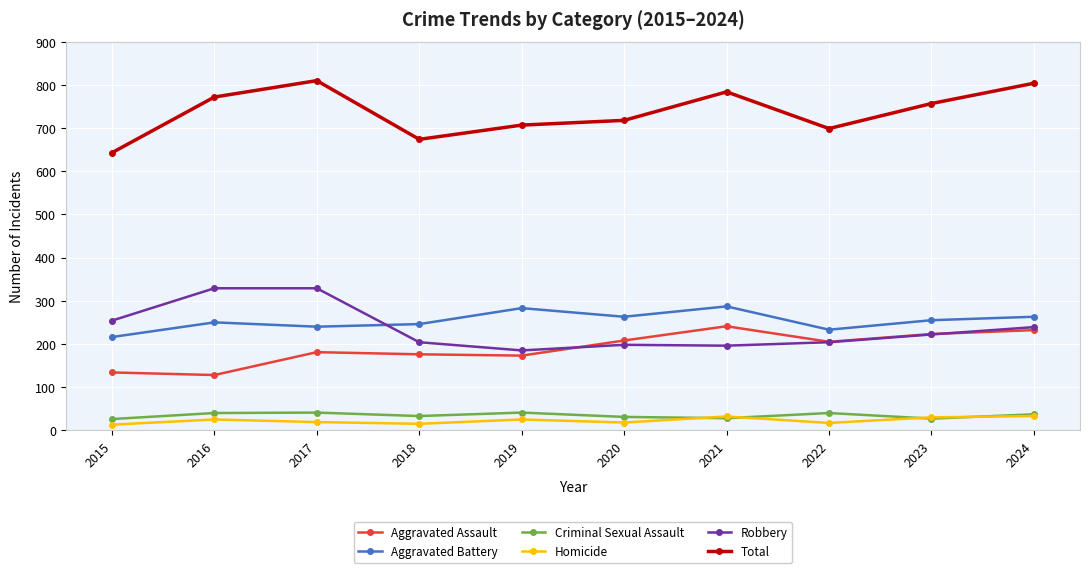

At how many categories does at least one series exceed 235?

10